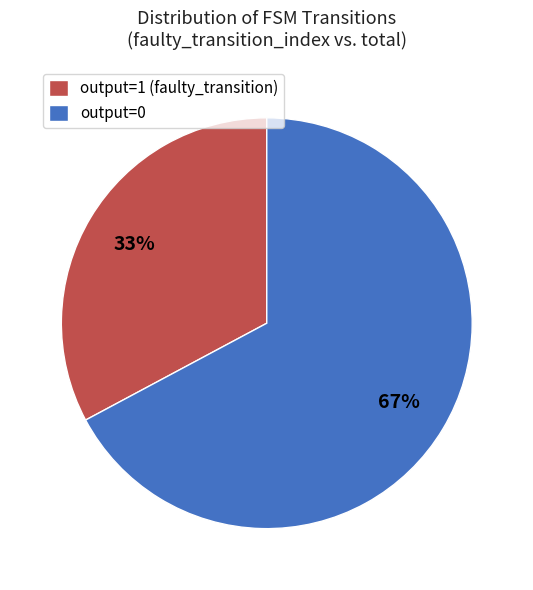

The output=1 (faulty_transition) slice represents 33% of the pie. True or false?

True